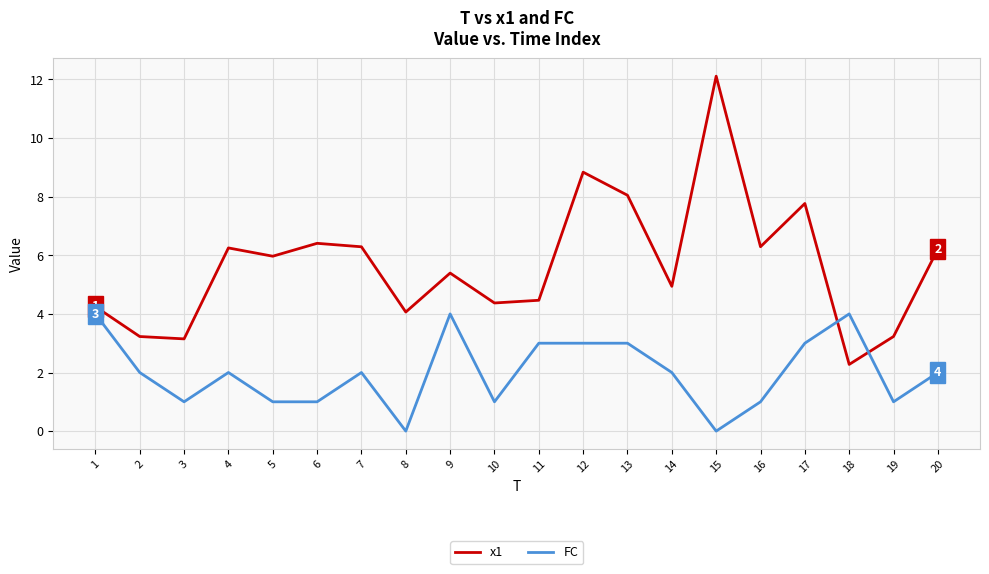

Rank the series by their maximum value, from highest to lowest.

x1, FC